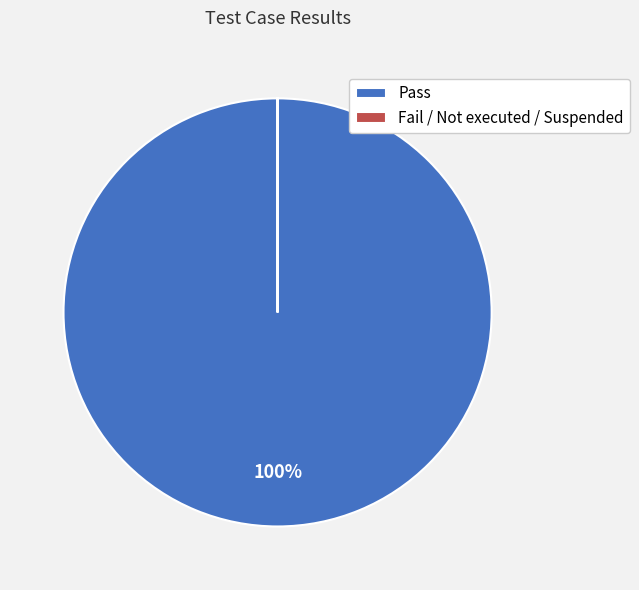

The Pass slice represents 92% of the pie. True or false?

False